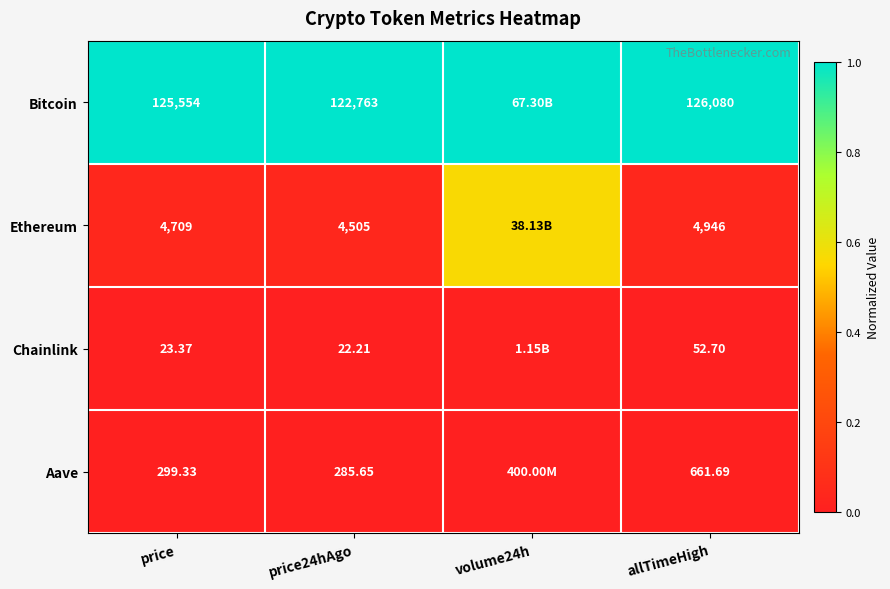

Is the value of Aave at price24hAgo greater than the value of Bitcoin at price24hAgo?

No